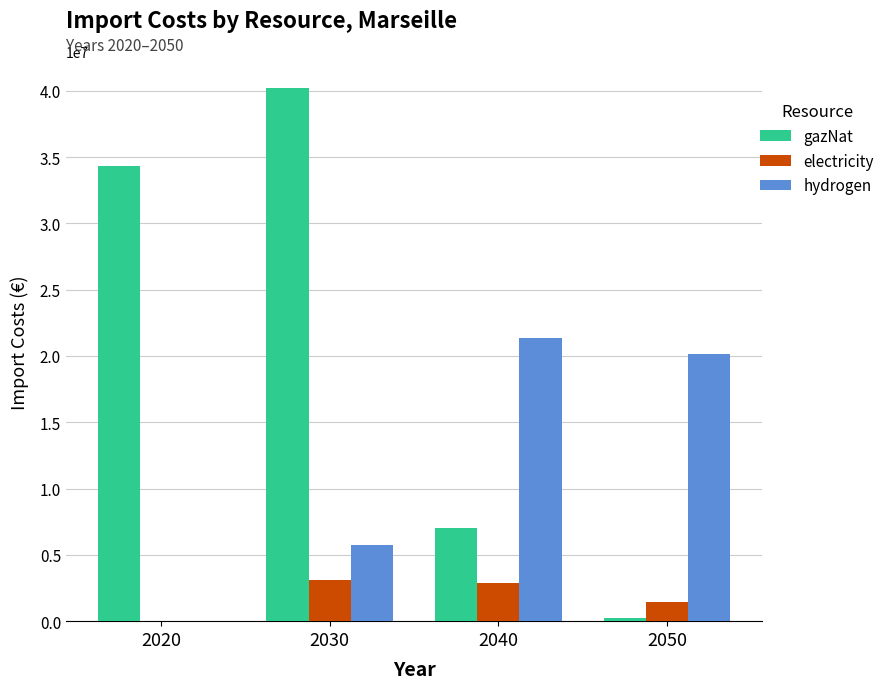

Is the value of gazNat at 2020 greater than the value of electricity at 2030?

Yes